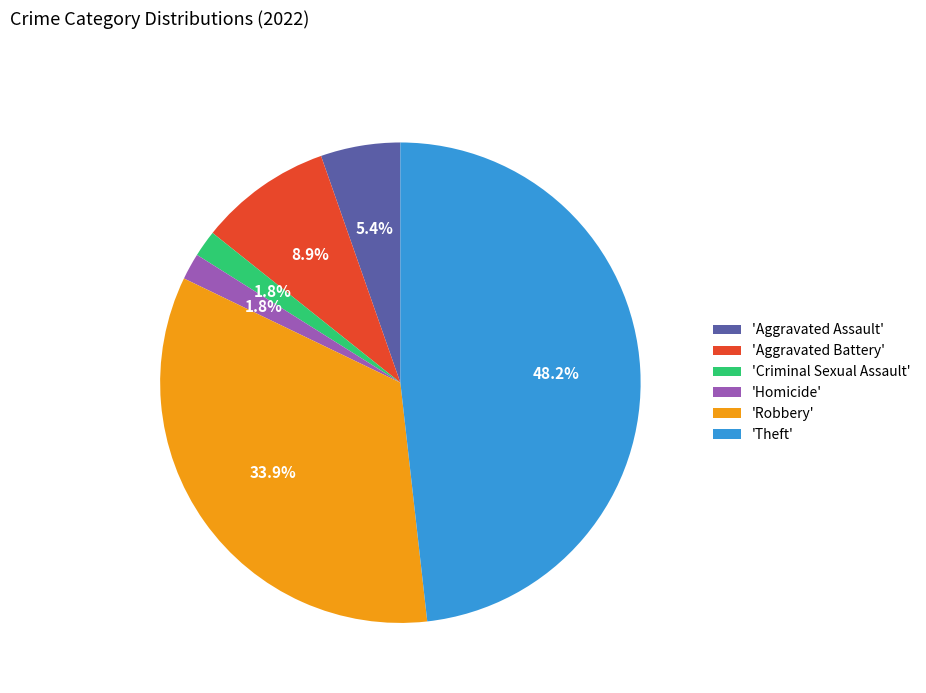

What percentage is NOT represented by 'Aggravated Battery'?

91.1%